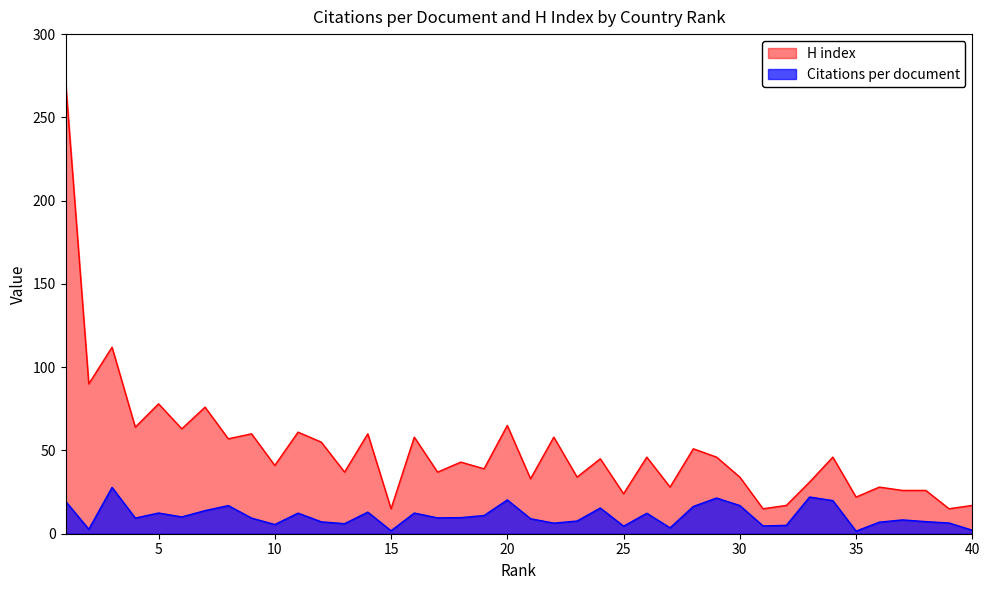

What is the greatest value displayed?

272.0